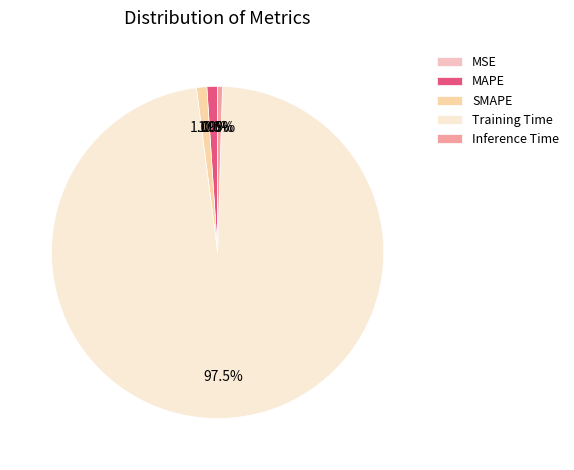

The MAPE slice represents 11% of the pie. True or false?

False